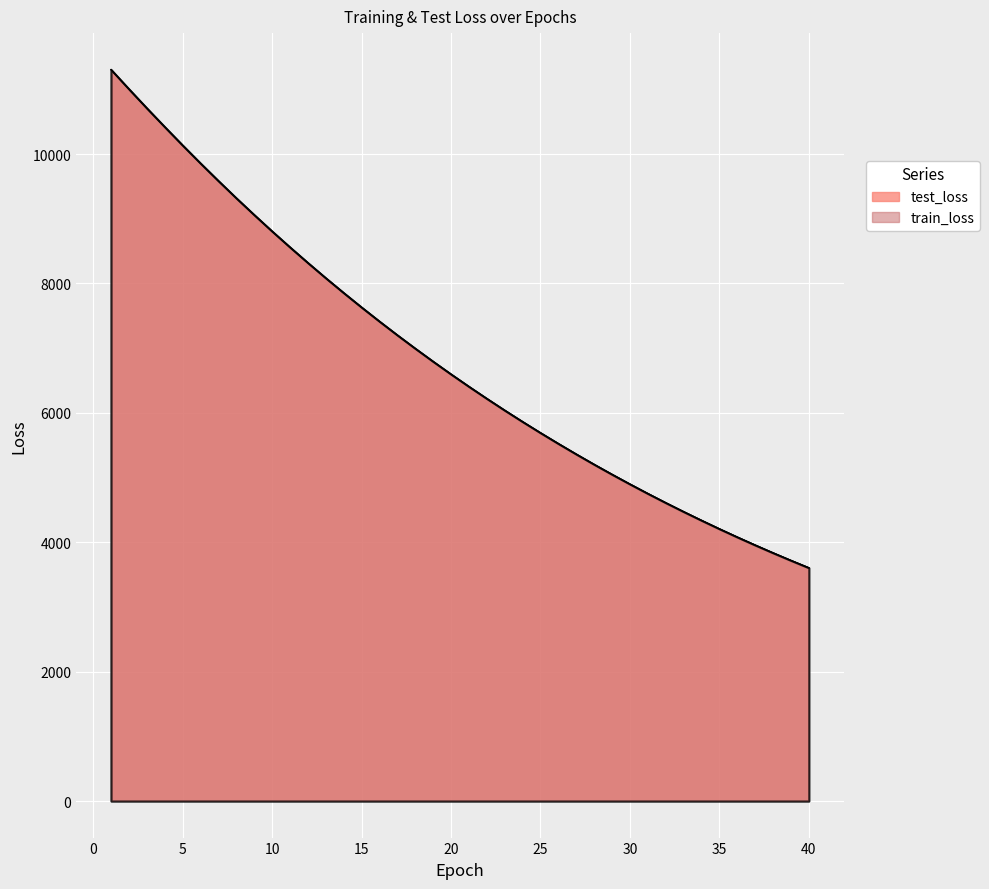

List the series in order of their overall mean, lowest first.

train_loss, test_loss